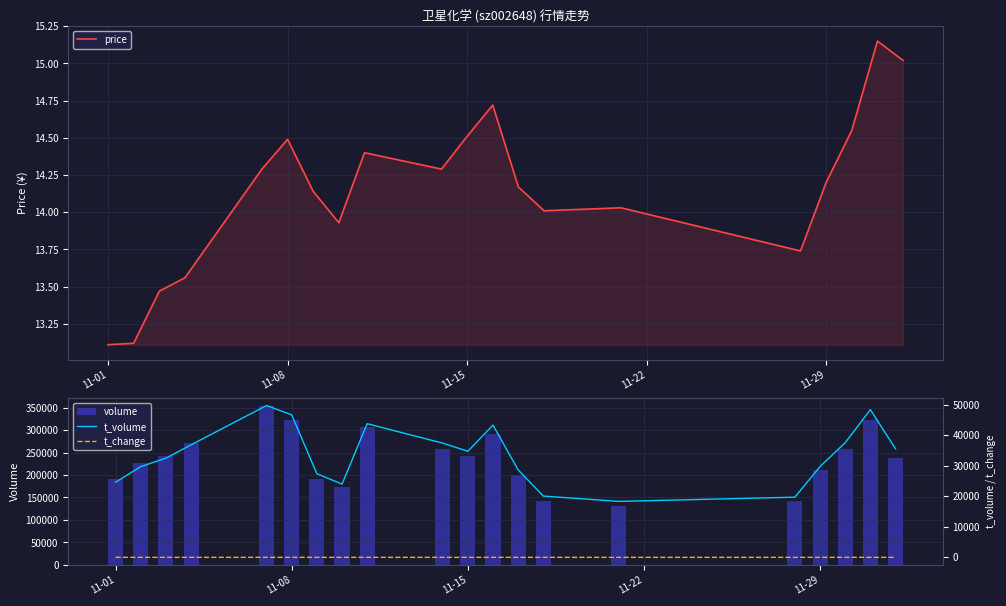

True or false: price has a value of 3.2 at 11-29.

False